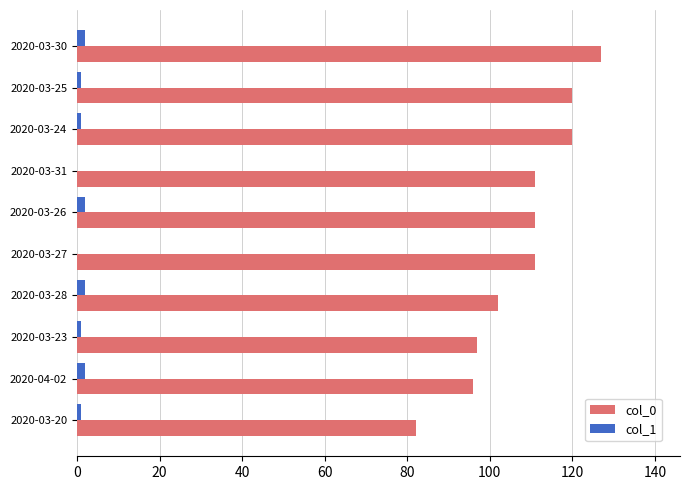

The col_0 series shows 67 at 2020-03-26. True or false?

False